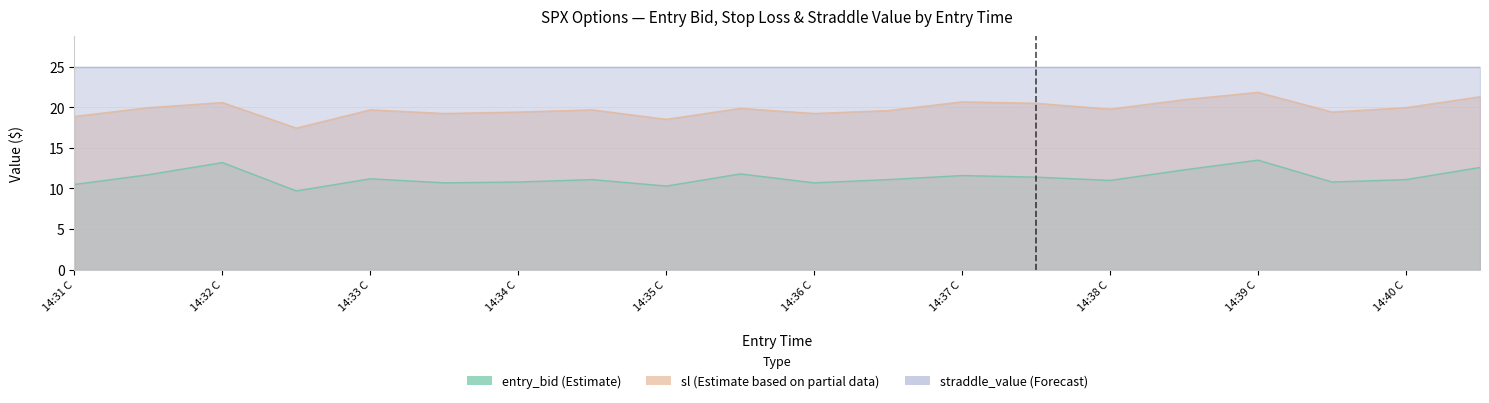

Is the value of entry_bid at 14:36 P greater than the value of sl at 14:35 C?

No